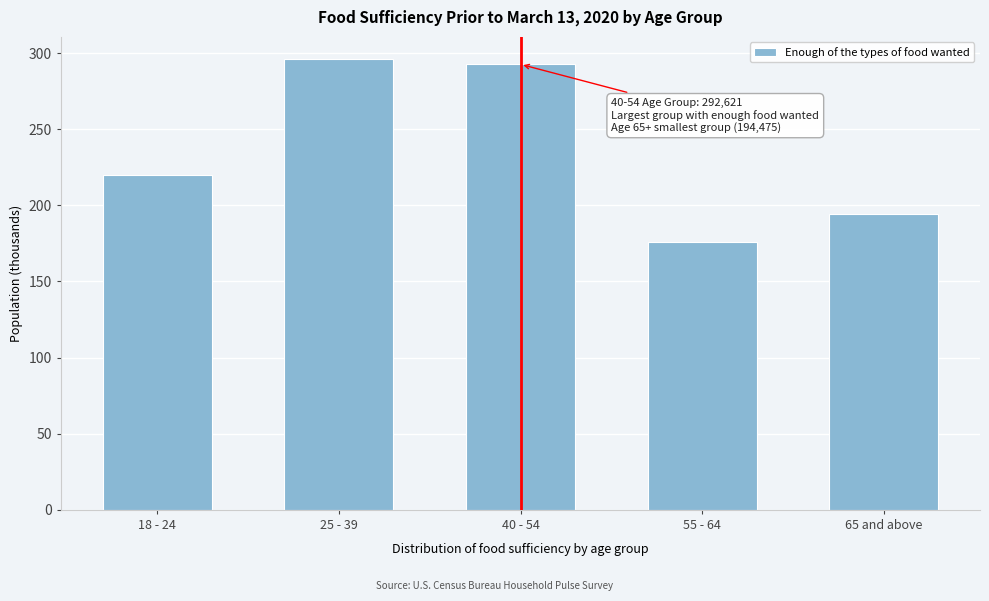

Reading right to left, what are all the values shown in this chart?

65 and above=194.5	55 - 64=176.2	40 - 54=292.6	25 - 39=295.9	18 - 24=219.9